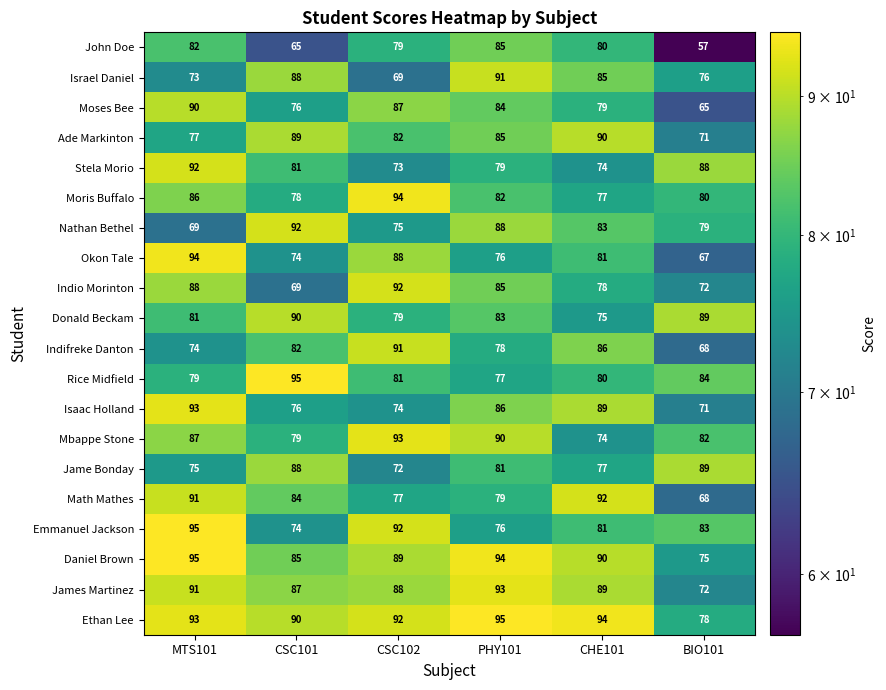

The value of Rice Midfield at CHE101 is 80. True or false?

True